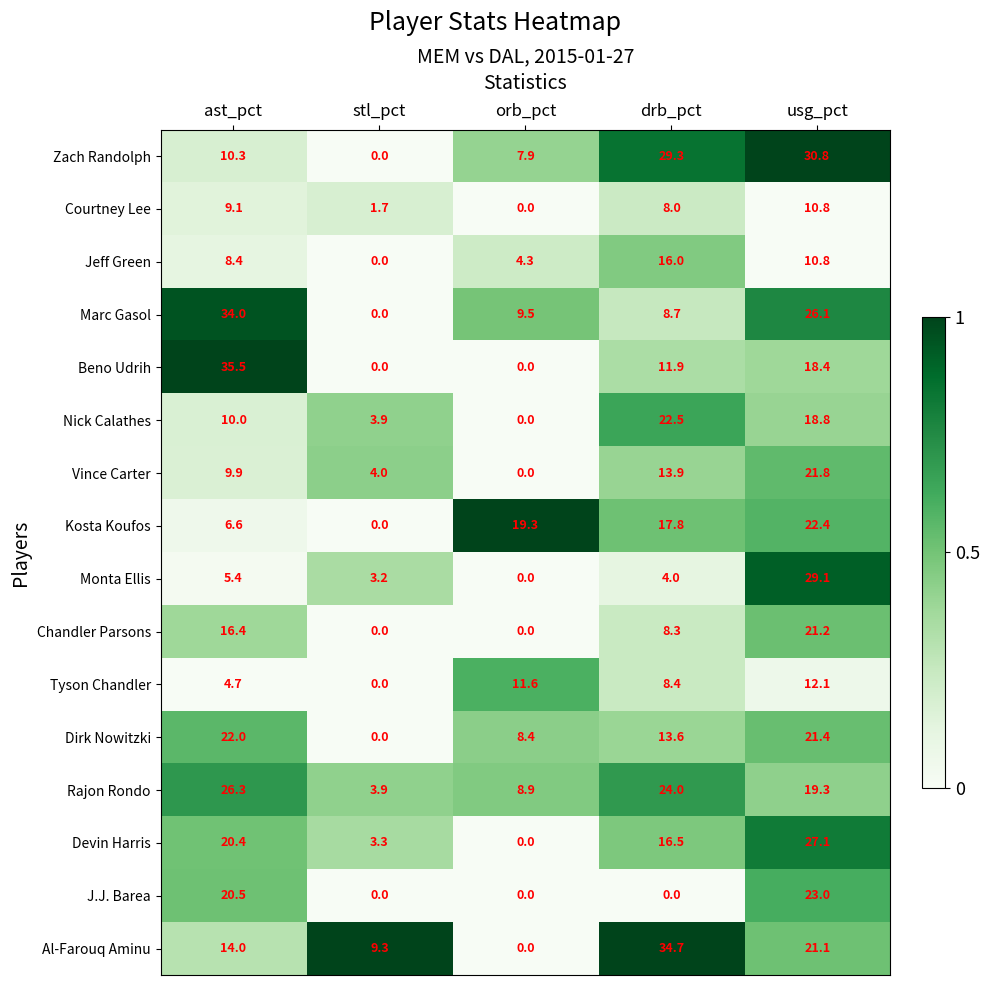

How many values in the Nick Calathes series are below 10?

2